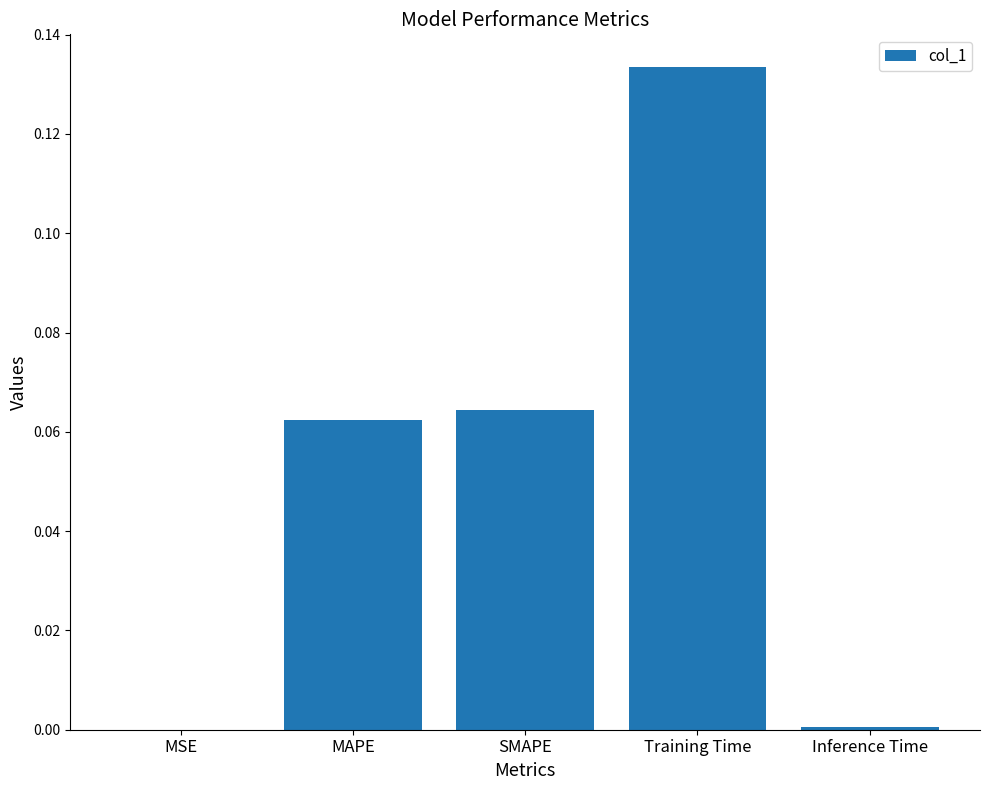

At which category does the chart reach its peak across all series?

Training Time